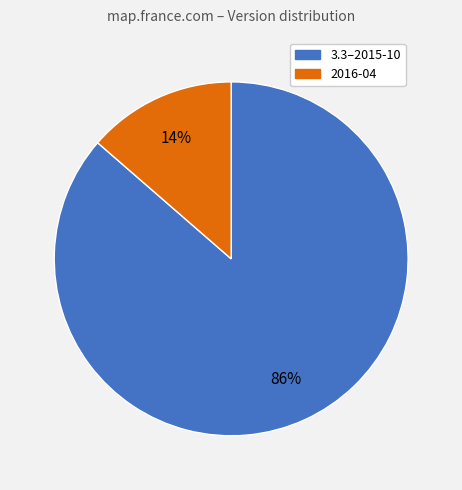

What percentage is the 3.3–2015-10 slice, to the nearest percent?

86%